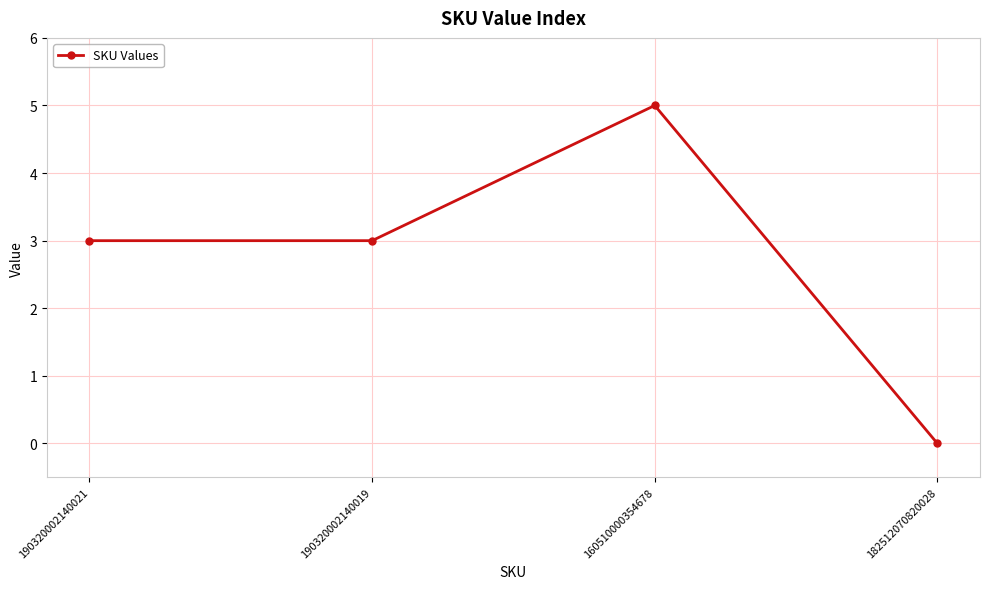

Reading left to right, extract all data points from this chart.

190320002140021=3	190320002140019=3	160510000354678=5	182512070820028=0